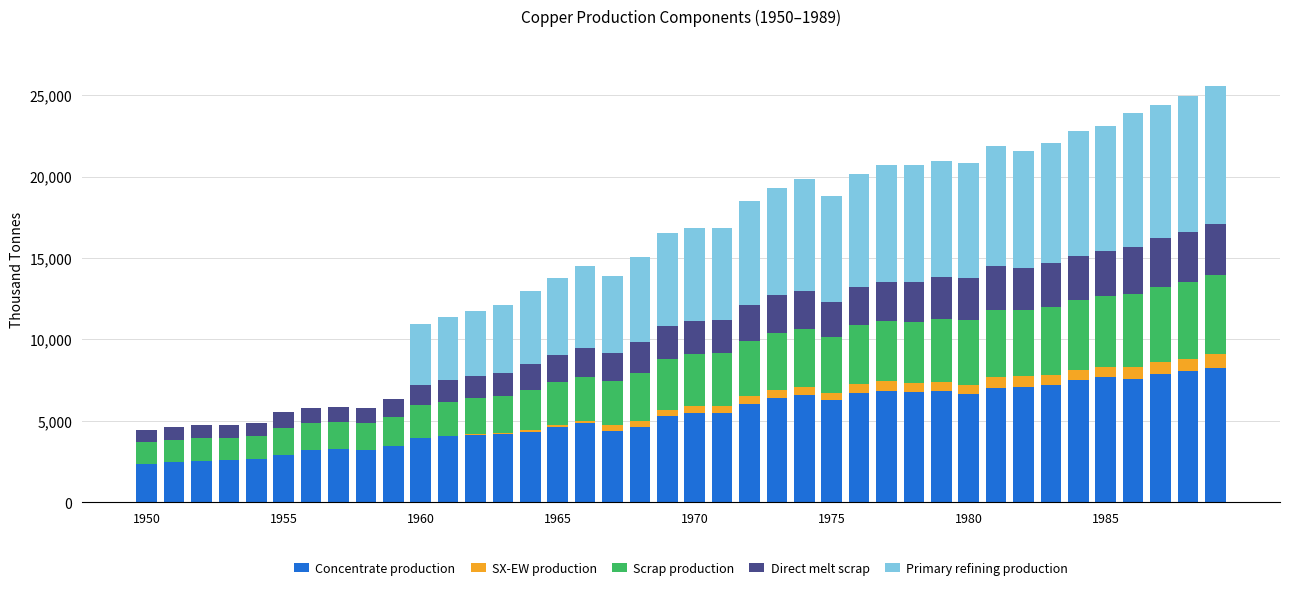

Does the chart contain stacked bars?

Yes